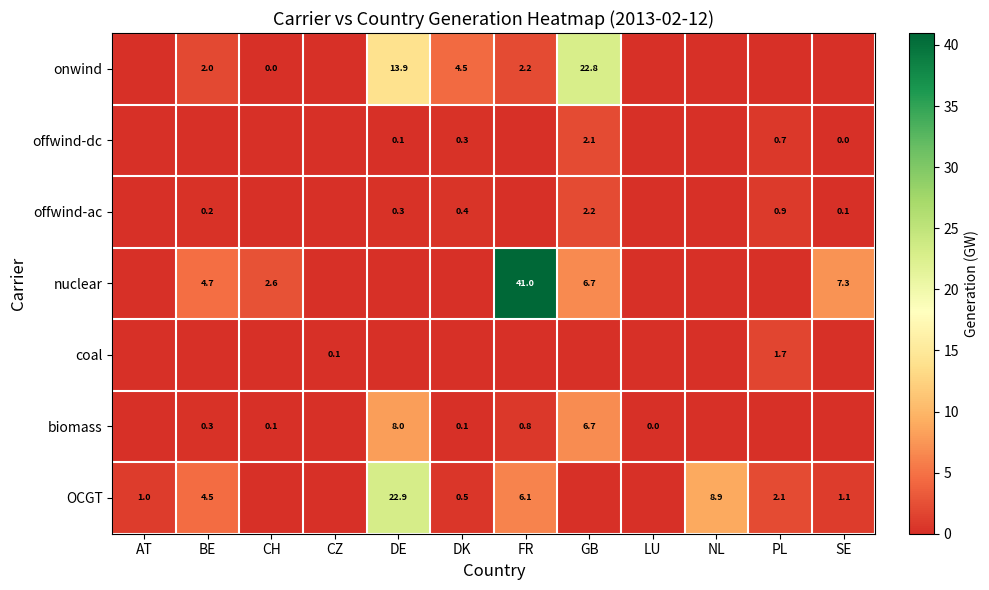

The value of offwind-dc at DE is 0.1. True or false?

True